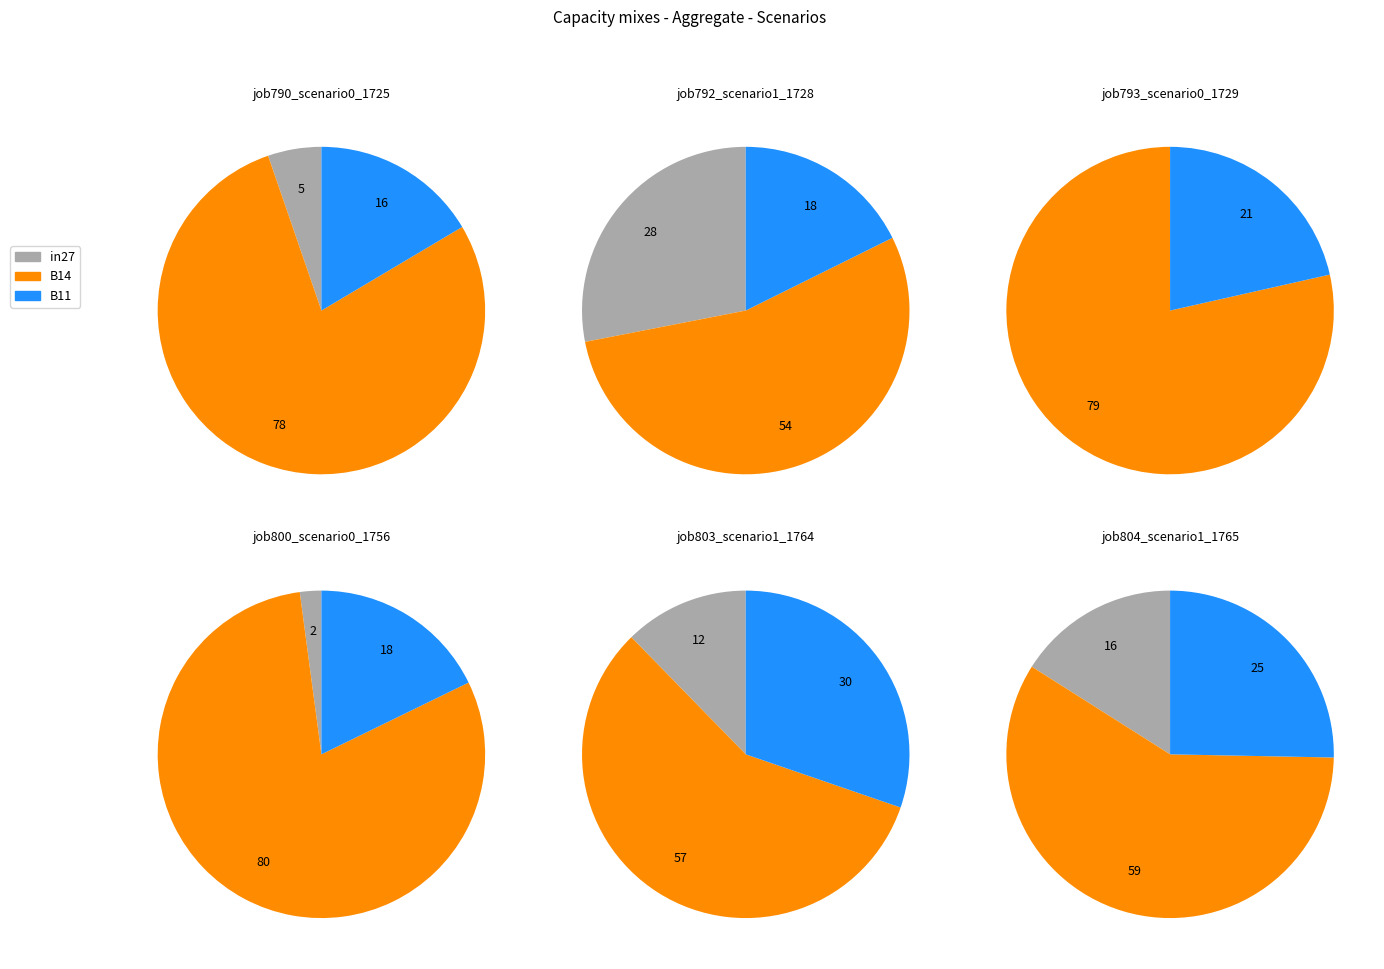

Count the number of slices in the pie.

3